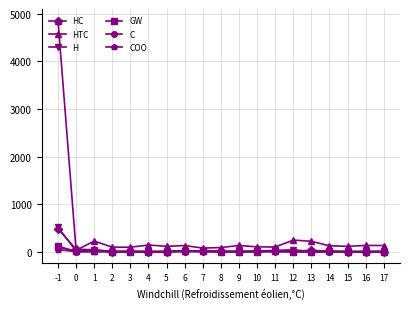

Which series has the widest spread of values?

HTC